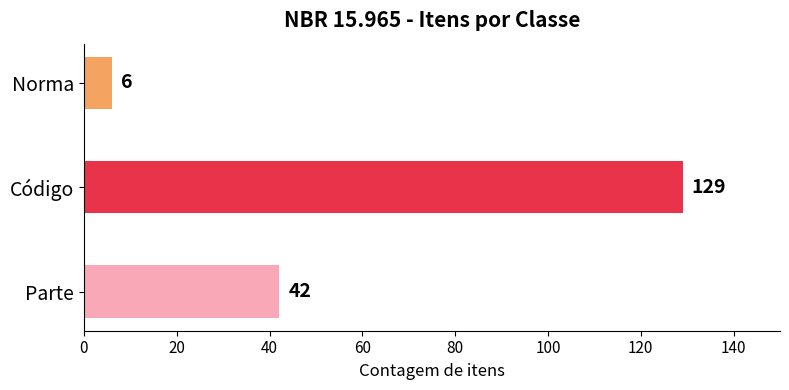

What is the maximum value shown in the chart?

129